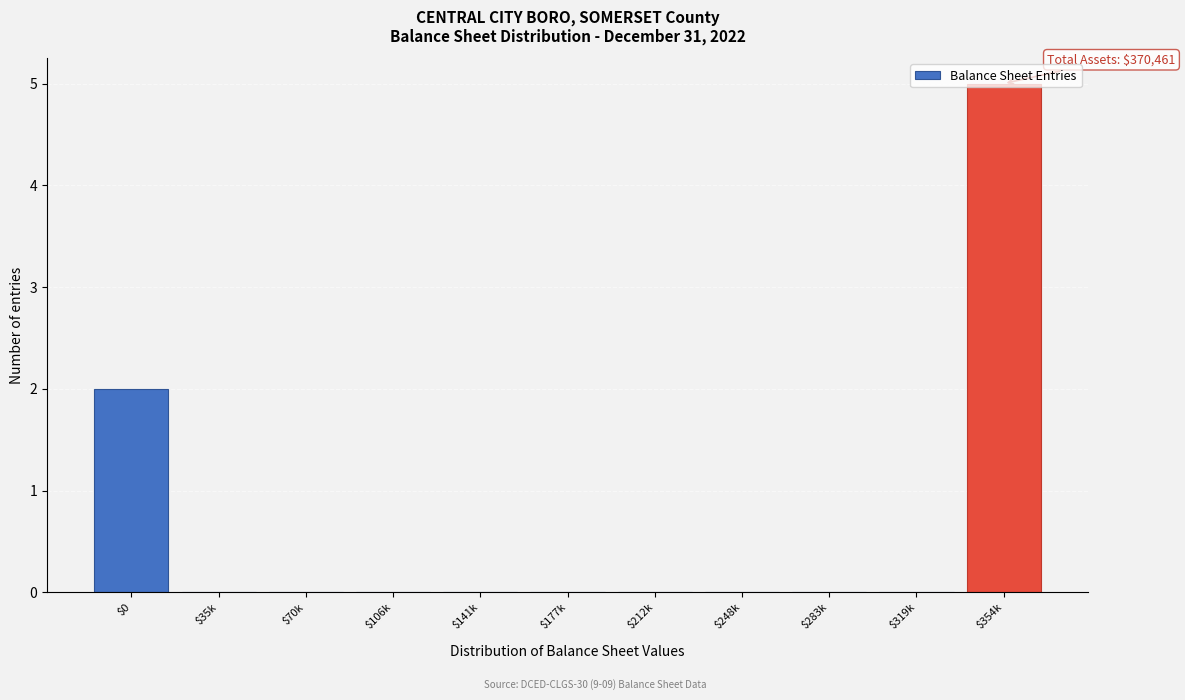

Which label corresponds to the largest value in the chart?

$354k